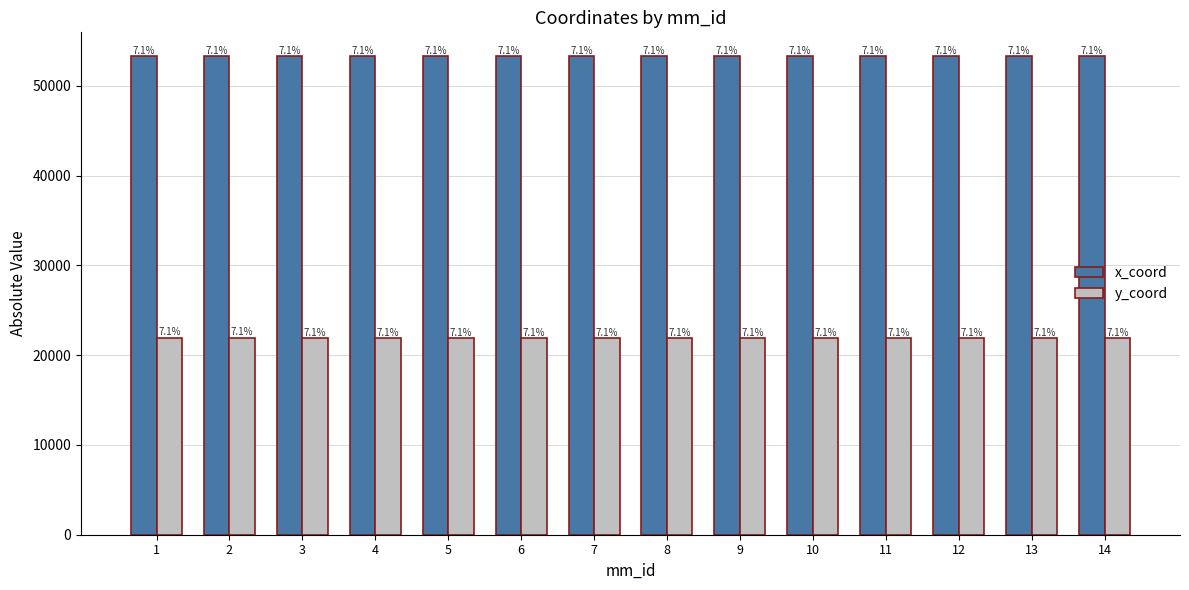

Which series has the largest range (max minus min)?

y_coord